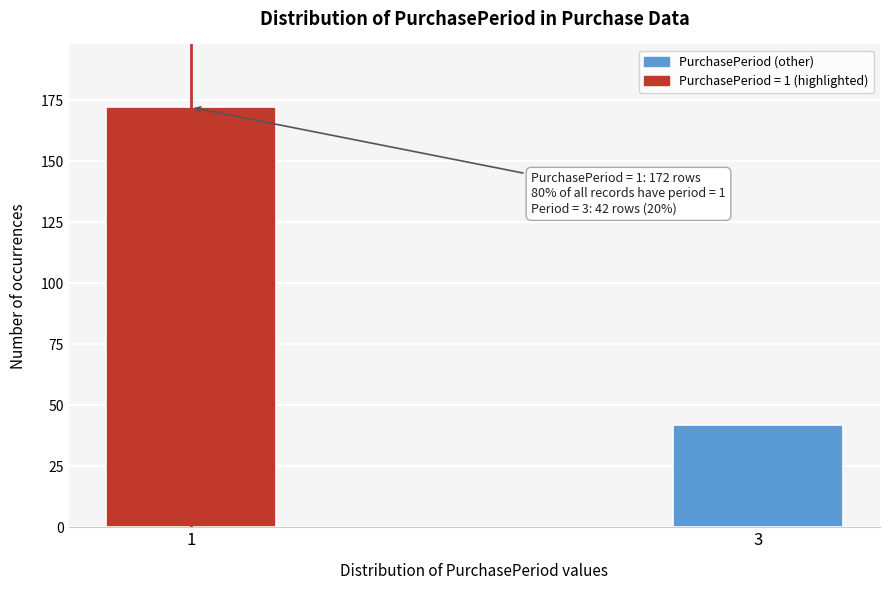

Reading left to right, list all the values displayed in this chart.

1=172	3=42